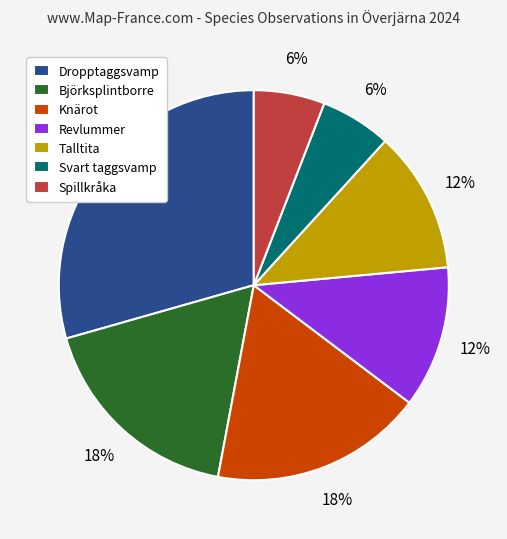

Between Knärot and Svart taggsvamp, which is larger?

Knärot